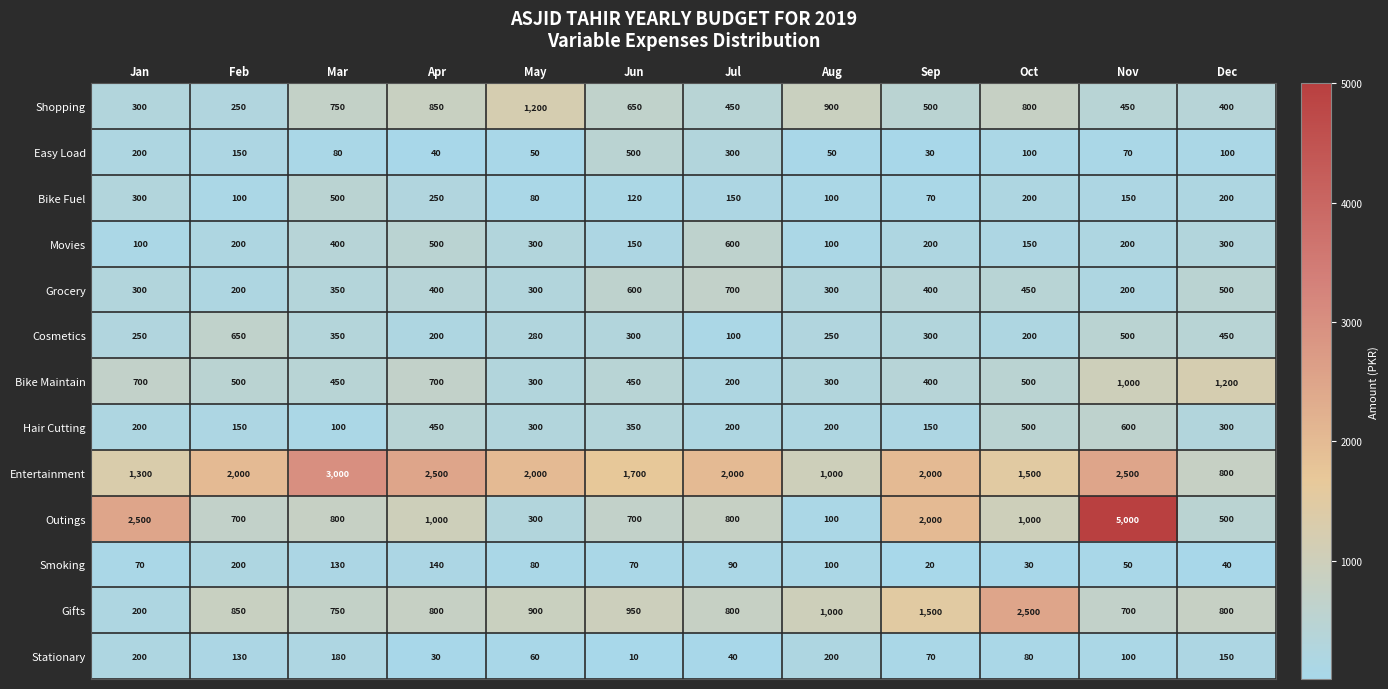

The Shopping series shows 1566 at May. True or false?

False